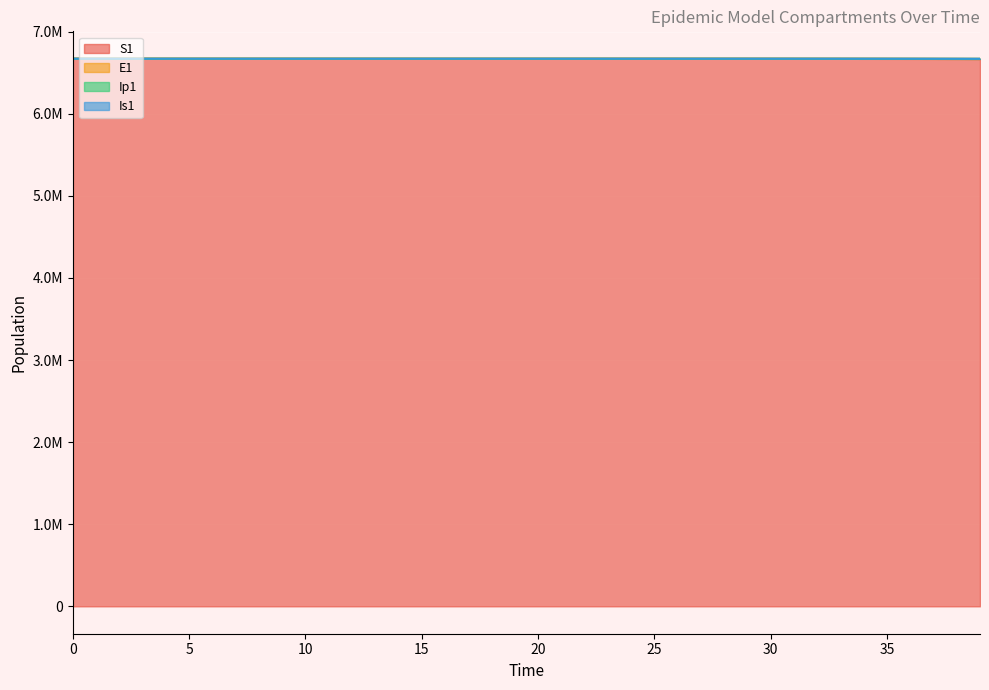

Where is Is1 nearest to the value 6670228?

36